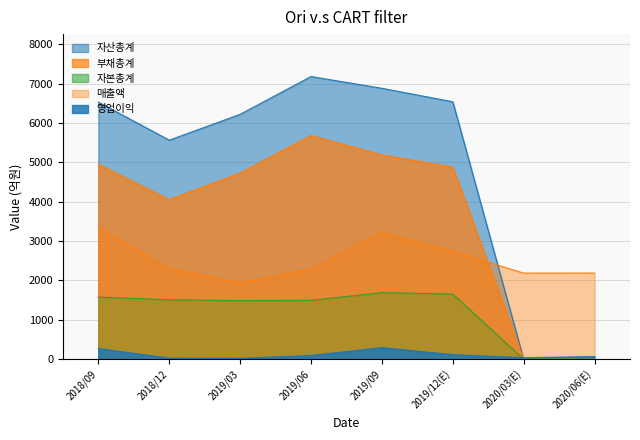

How many lines are shown in the chart?

5